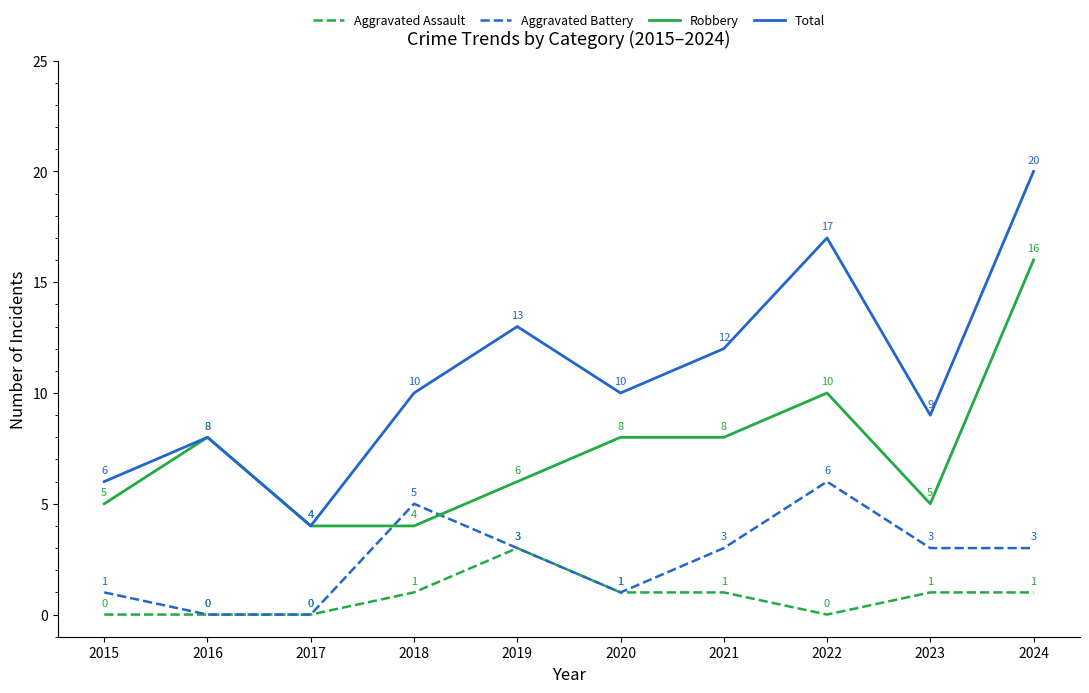

Reading left to right, what are all the values shown in this chart?

Aggravated Assault: 2015=0	2016=0	2017=0	2018=1	2019=3	2020=1	2021=1	2022=0	2023=1	2024=1
Aggravated Battery: 2015=1	2016=0	2017=0	2018=5	2019=3	2020=1	2021=3	2022=6	2023=3	2024=3
Robbery: 2015=5	2016=8	2017=4	2018=4	2019=6	2020=8	2021=8	2022=10	2023=5	2024=16
Total: 2015=6	2016=8	2017=4	2018=10	2019=13	2020=10	2021=12	2022=17	2023=9	2024=20